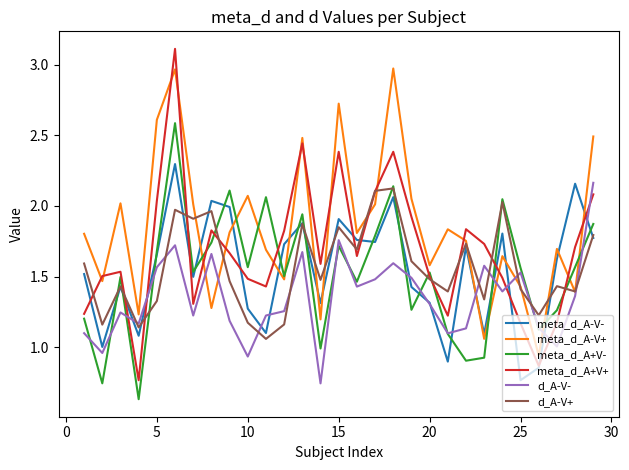

What are all the series names shown in the legend?

meta_d_A-V-, meta_d_A-V+, meta_d_A+V-, meta_d_A+V+, d_A-V-, d_A-V+